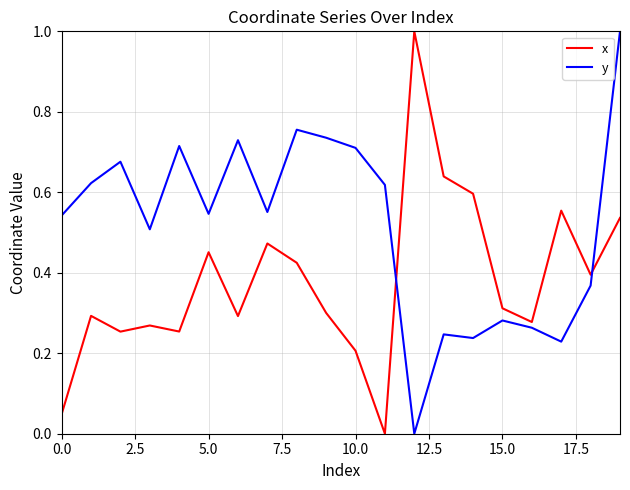

What is the maximum value for y?

1.0